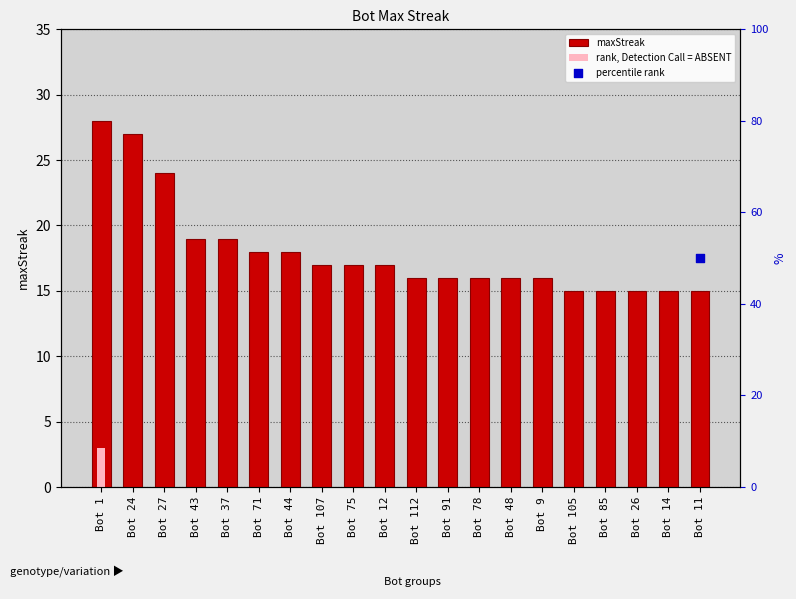

Approximately how many times larger is the value at Bot 44 compared to Bot 37?

0.9